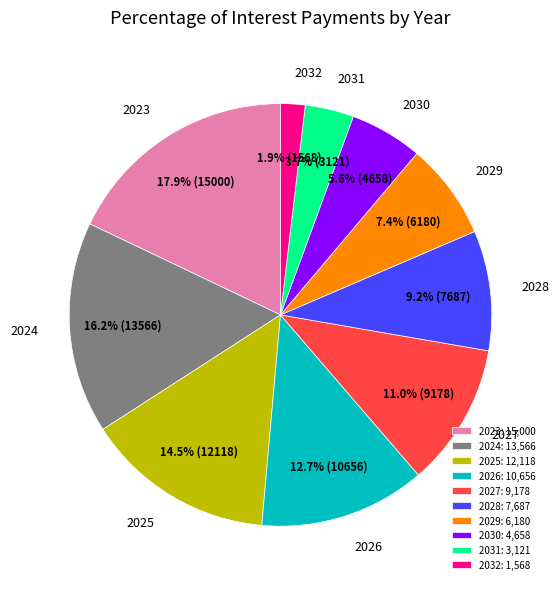

To the nearest percent, what is the difference between the 2025 and 2028 slice percentages?

5%